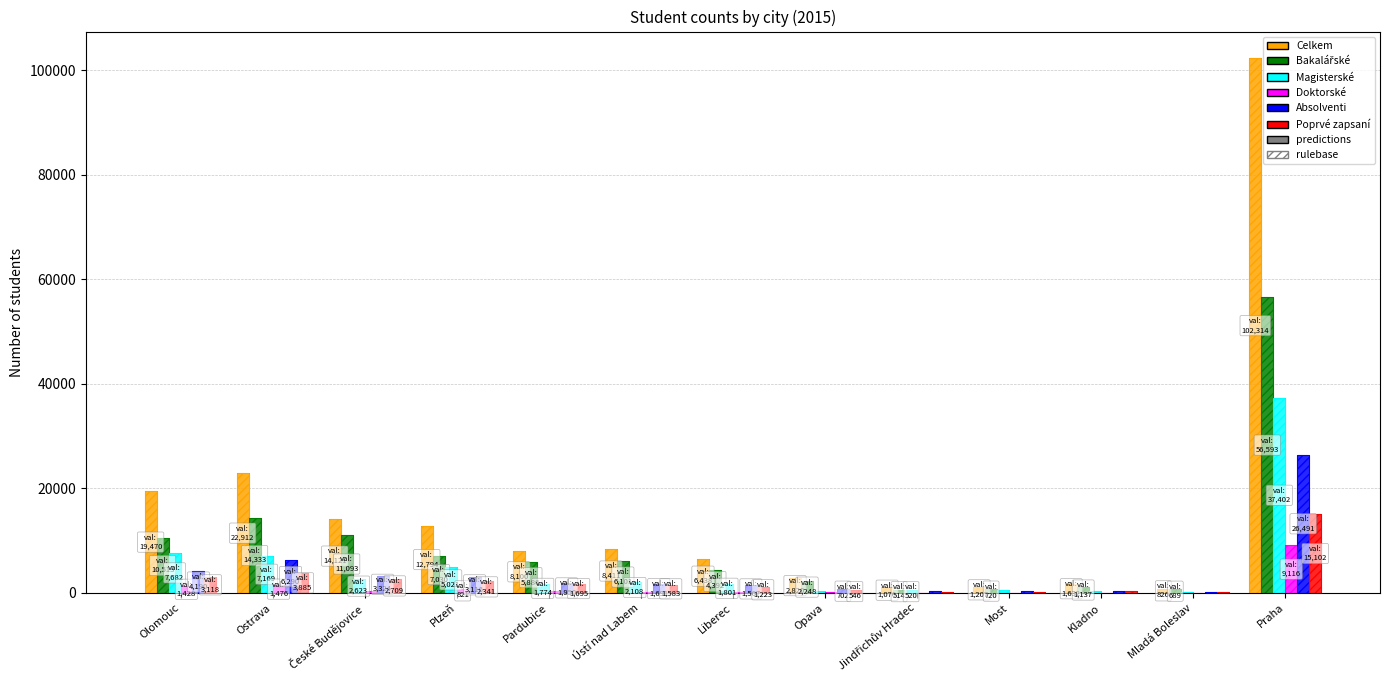

How many series are shown in this chart?

6